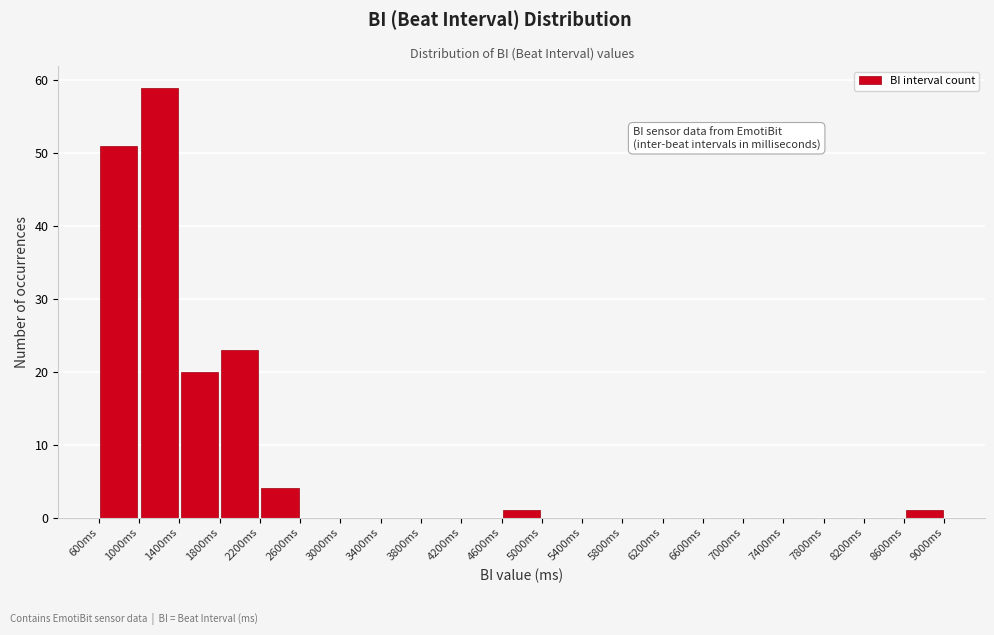

Over which range of the x-axis is the bar tallest?

1000 to 1400